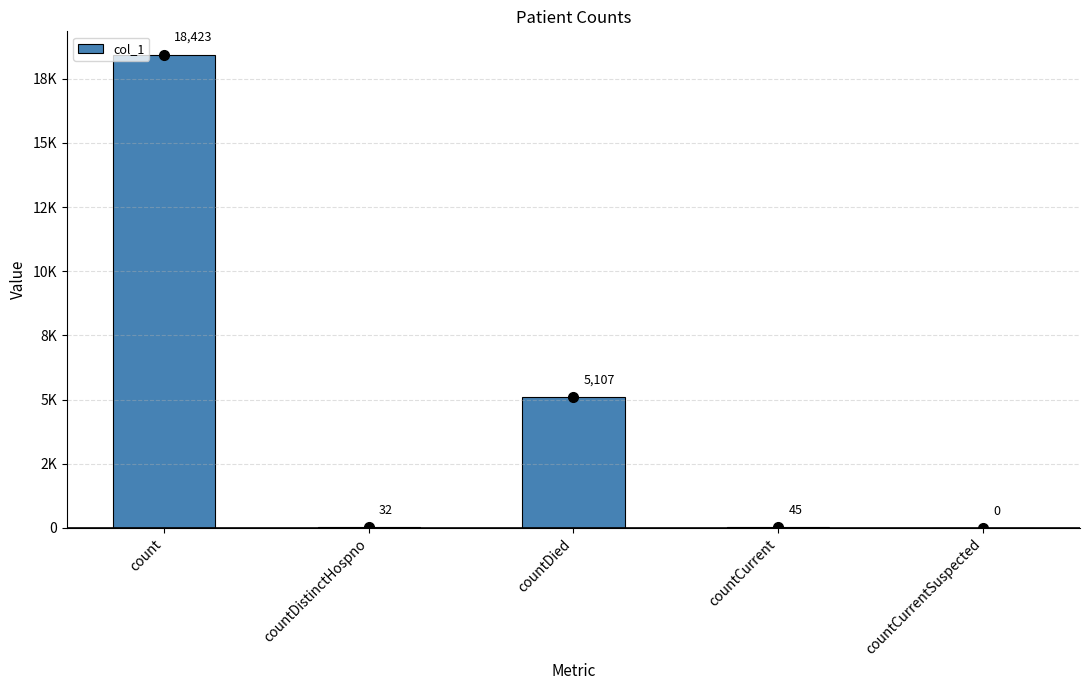

What is the label of the 2nd bar from the right?

countCurrent